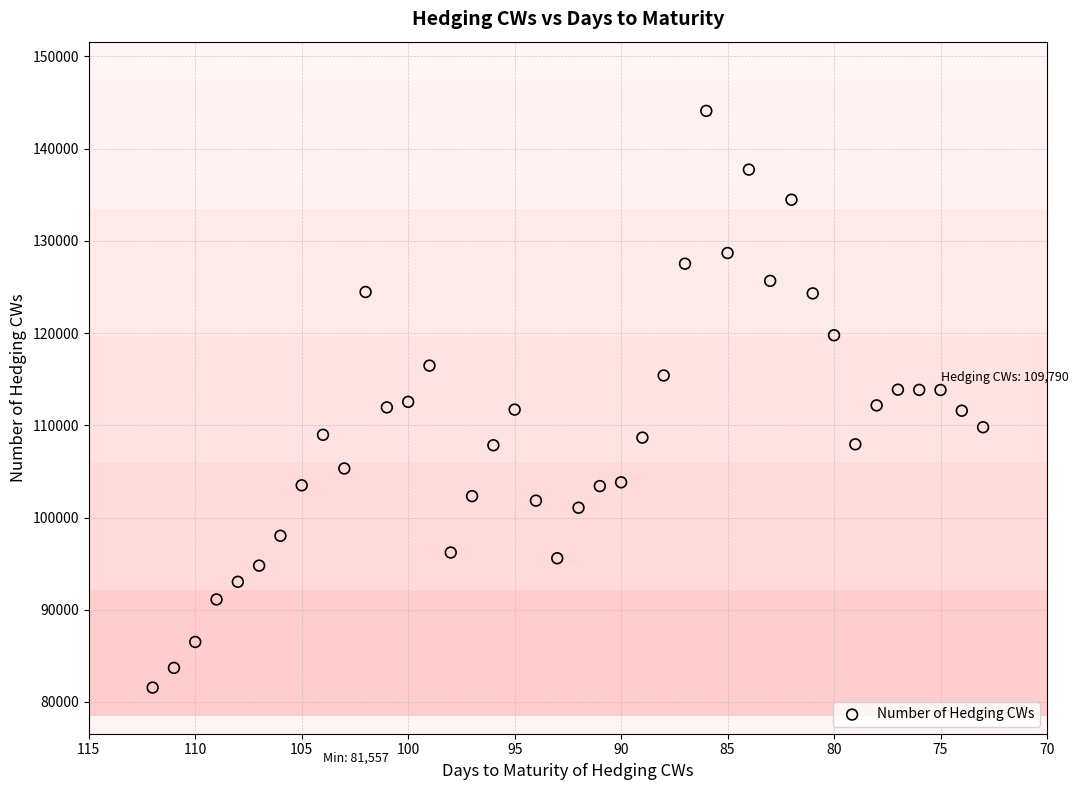

What is the range of Y values (max minus min)?

62539.0